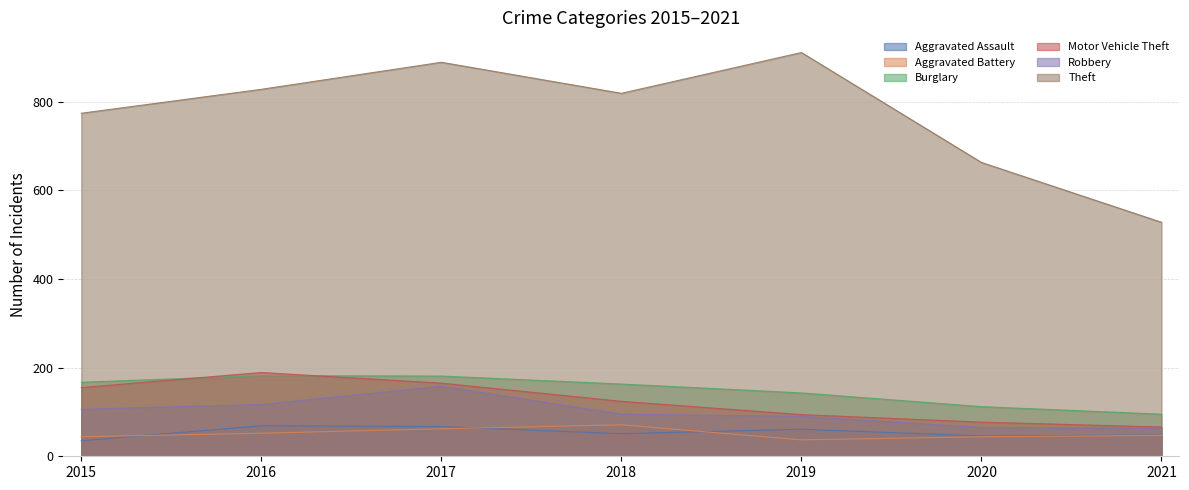

Between 2016 and 2017, which series saw the biggest shift?

Theft